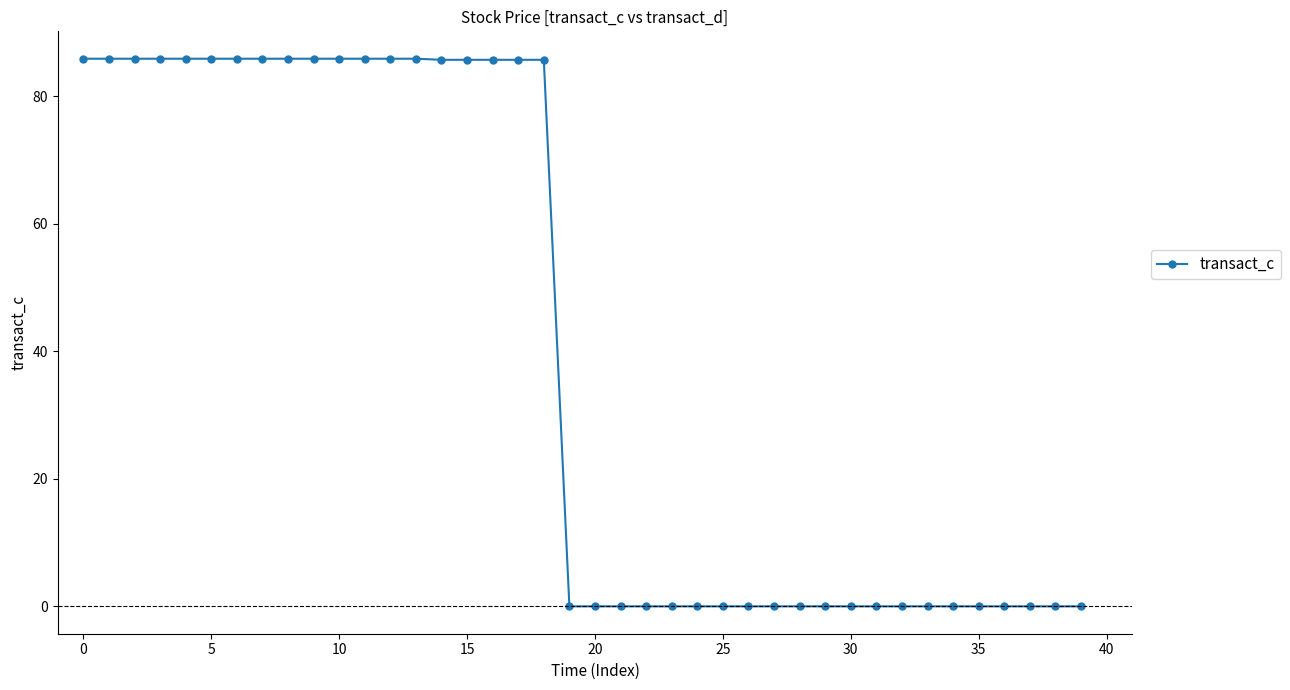

Does the chart have visible grid lines?

No